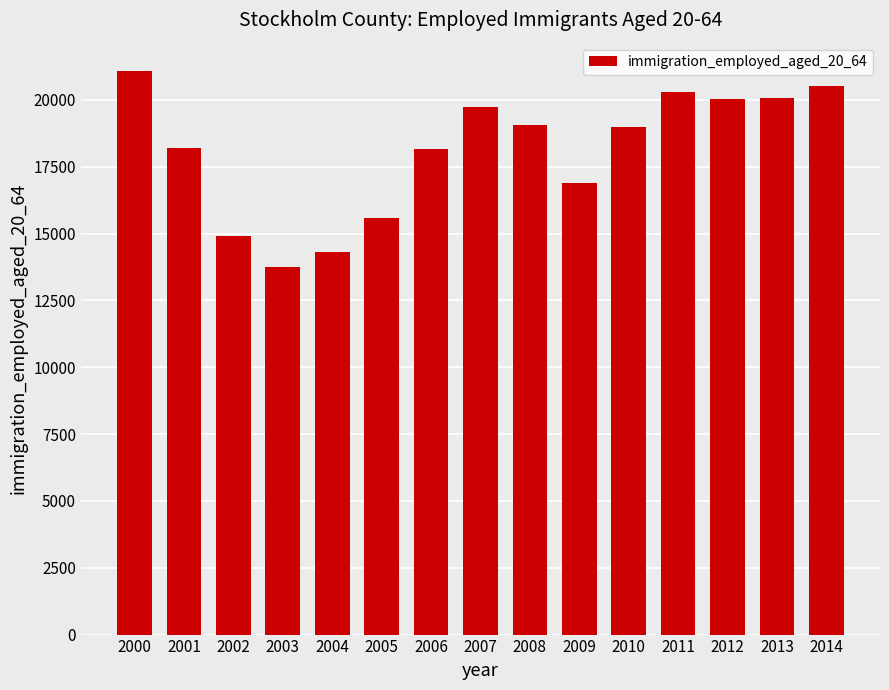

Approximately how many times larger is the value at 2003 compared to 2004?

1.0